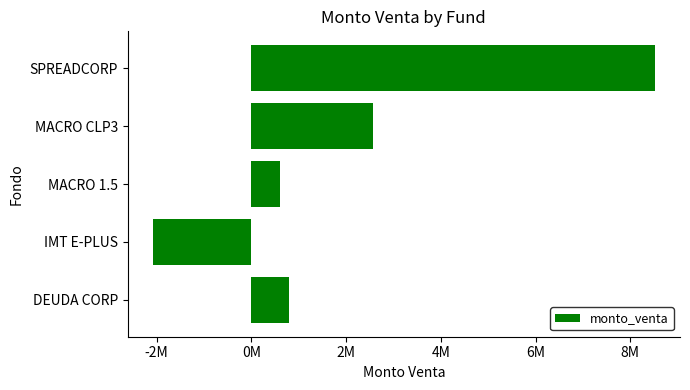

Does the chart contain stacked bars?

No